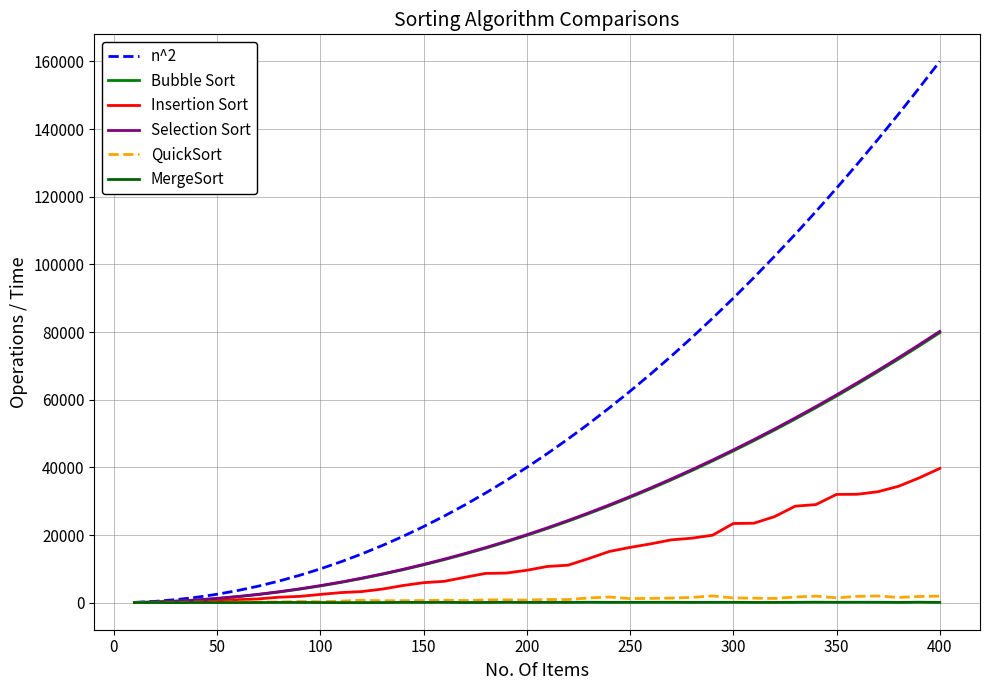

True or false: n^2 and MergeSort intersect in this chart.

False